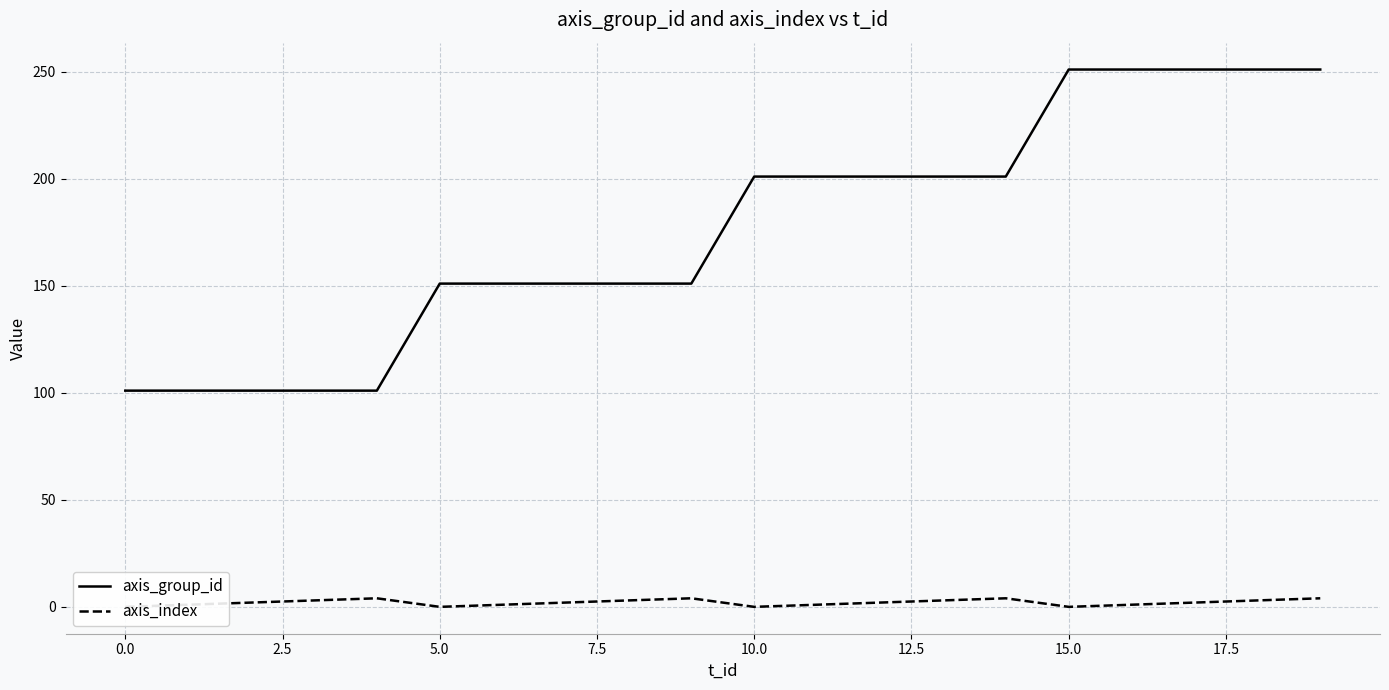

What is the highest value of the axis_group_id series?

251